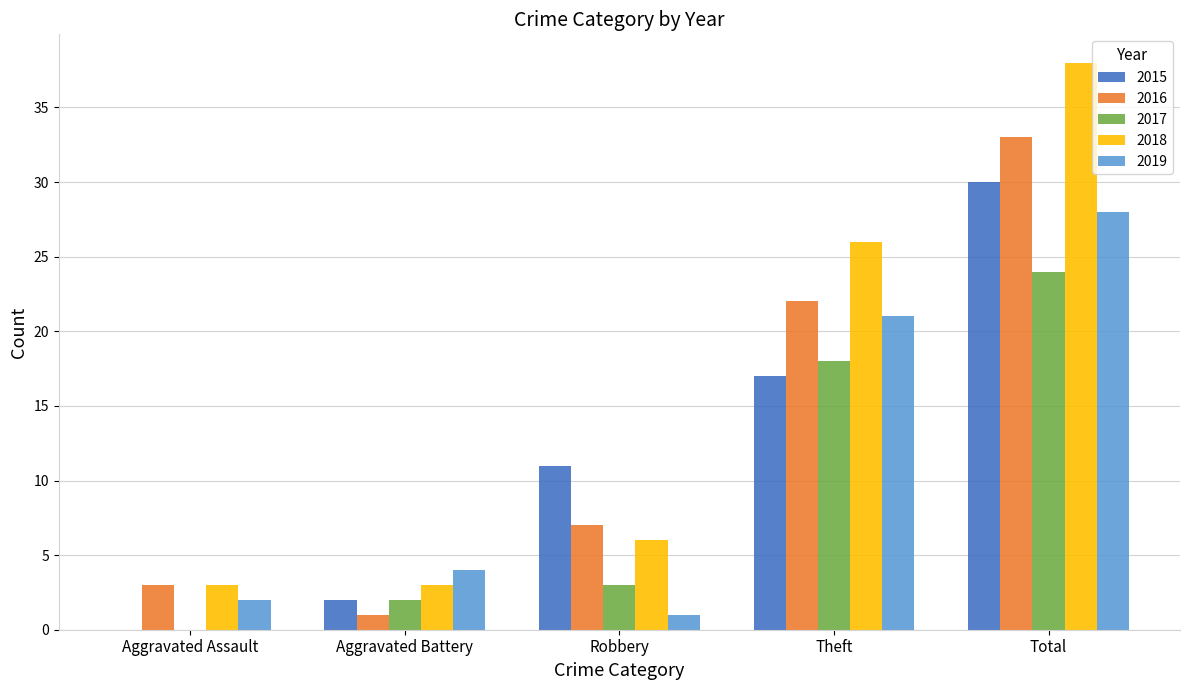

Which series changed the most between Aggravated Assault and Robbery?

2015